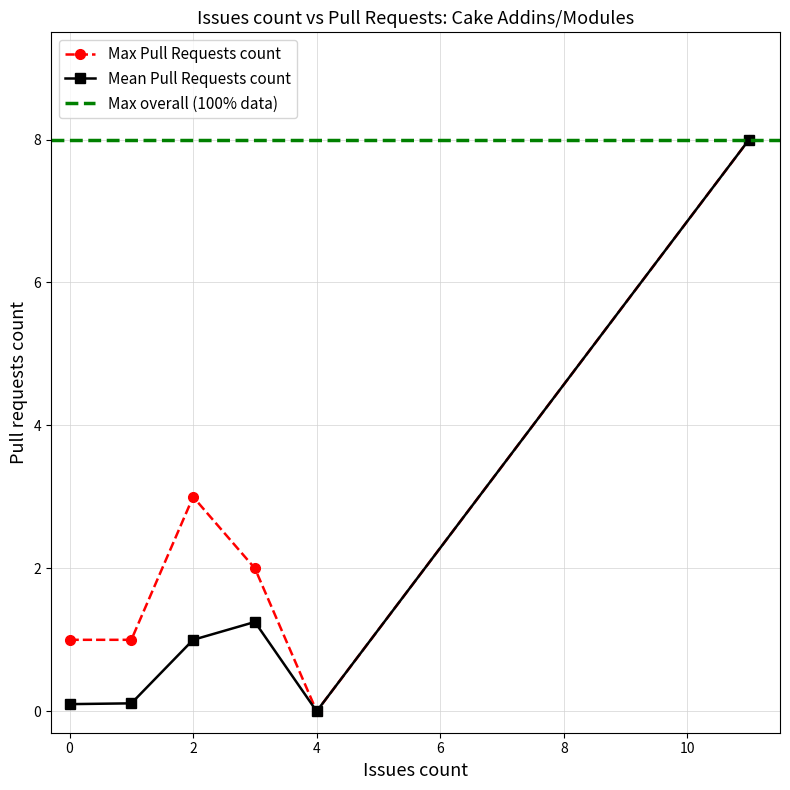

What is the highest value of the Mean Pull Requests count series?

8.0